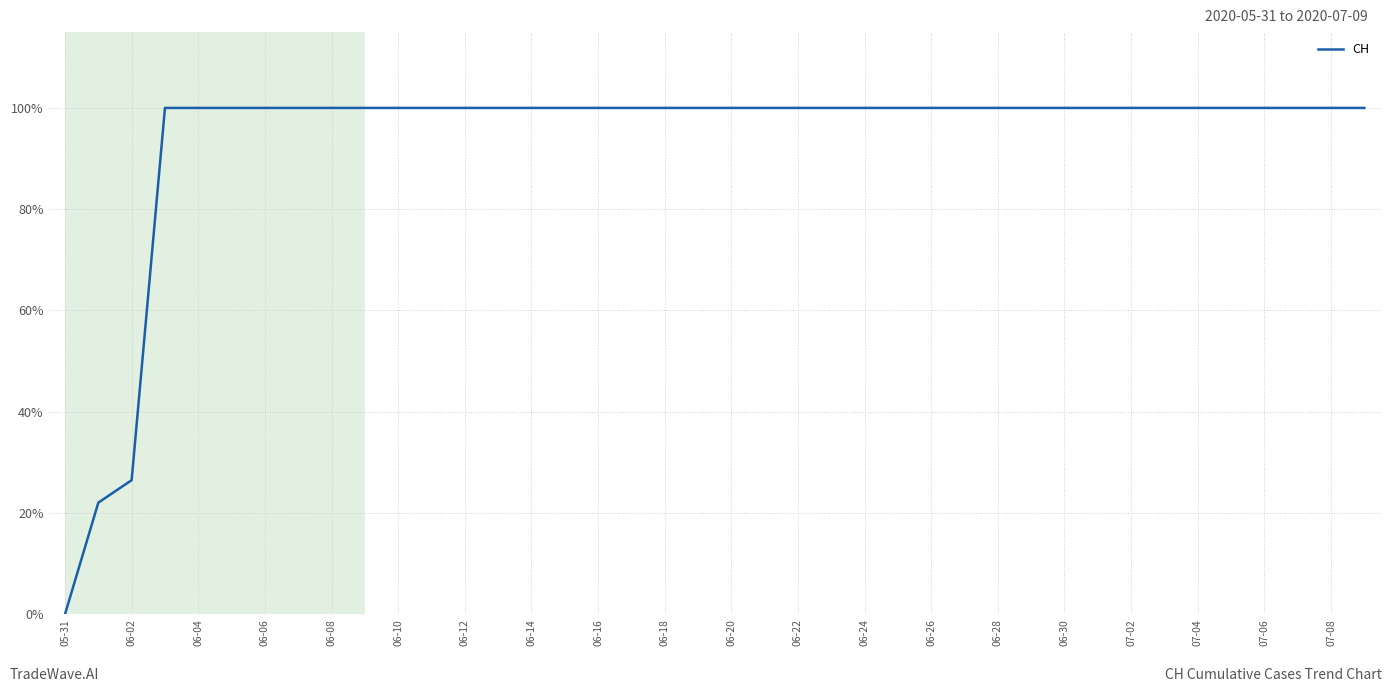

What is the greatest value displayed?

100.0